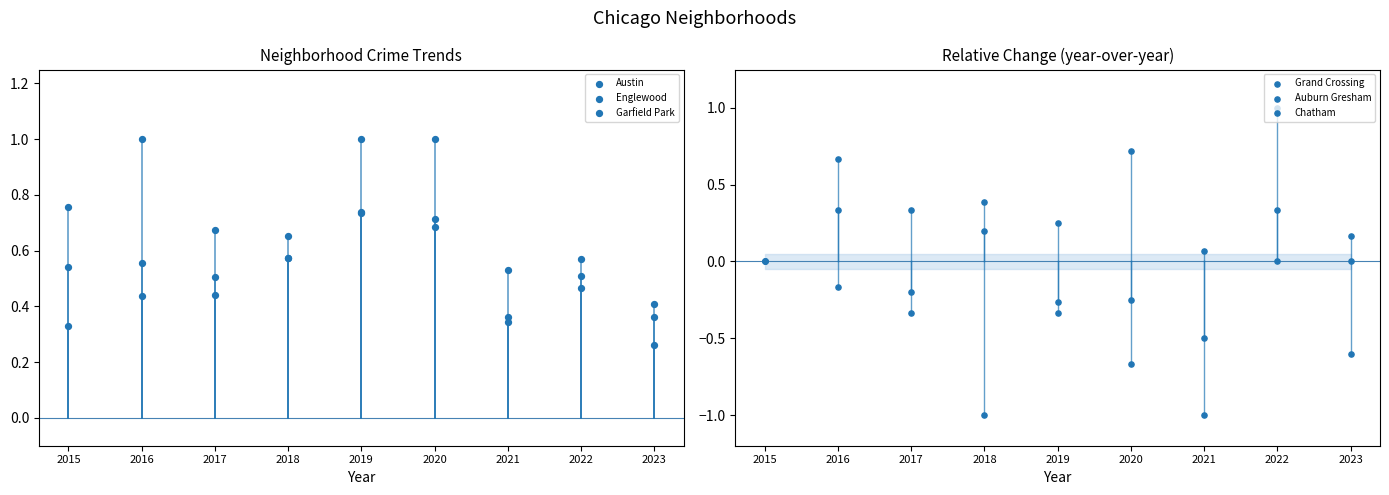

What are all the series names shown in the legend?

Austin, Englewood, Garfield Park, Grand Crossing, Auburn Gresham, Chatham